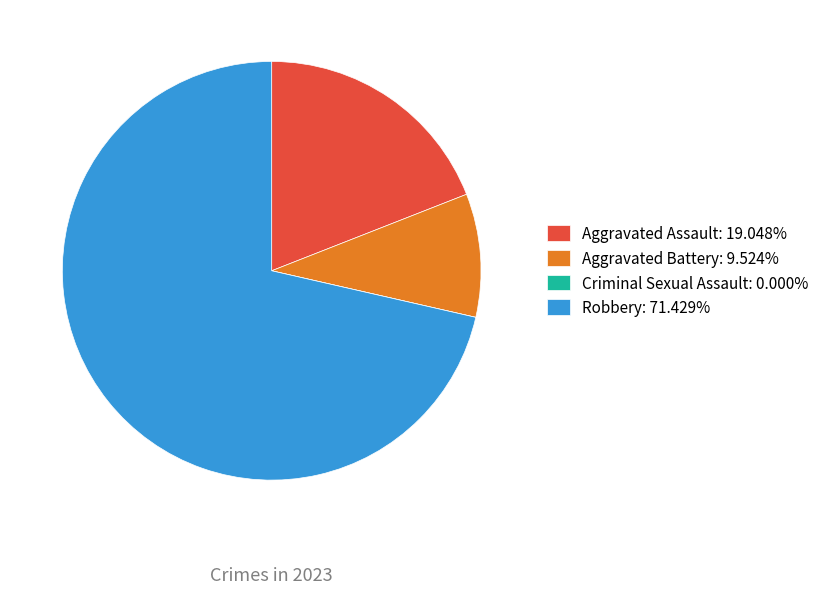

Combined, do Aggravated Assault: 19.048% and Robbery: 71.429% account for over 50%?

Yes